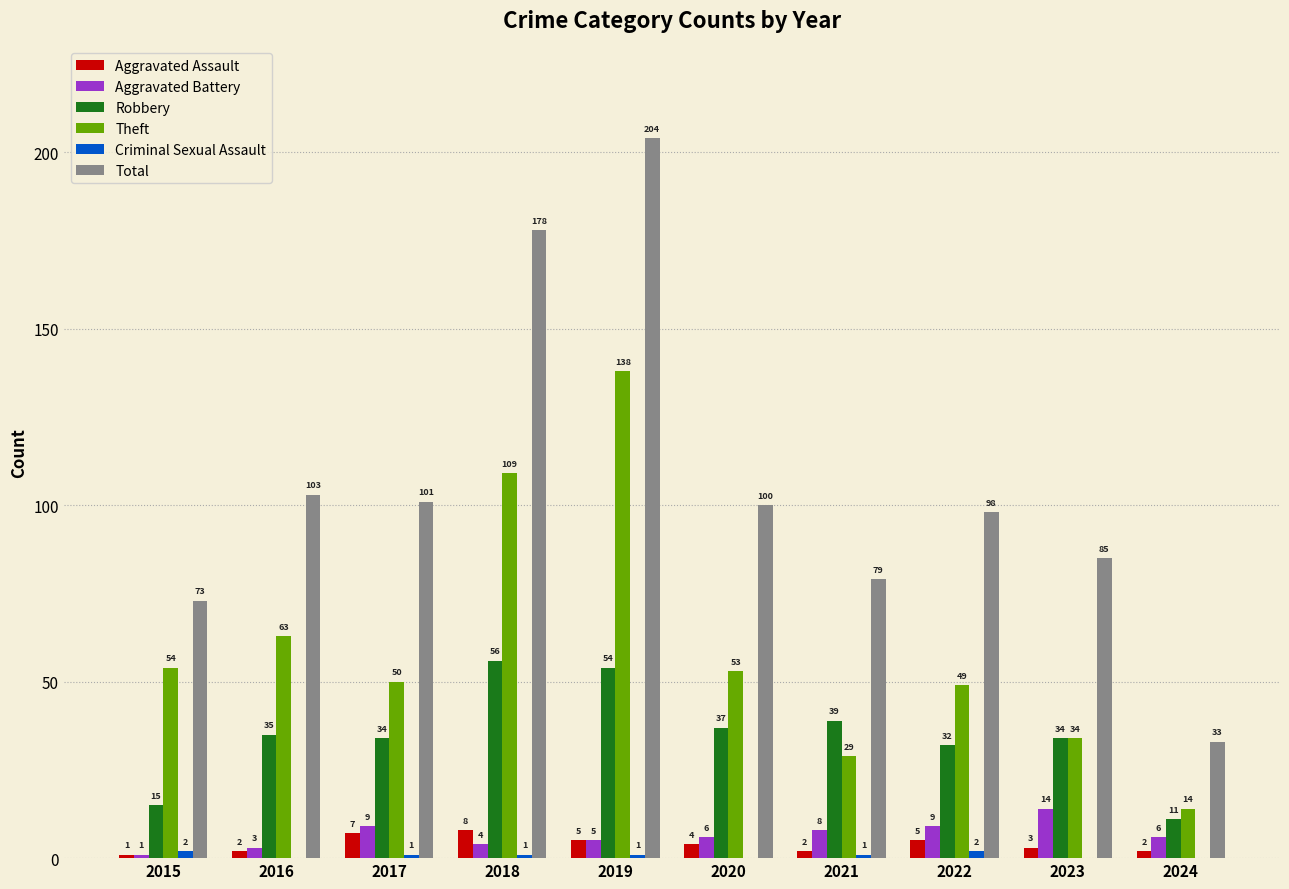

What is the total value across all series at 2021?

158